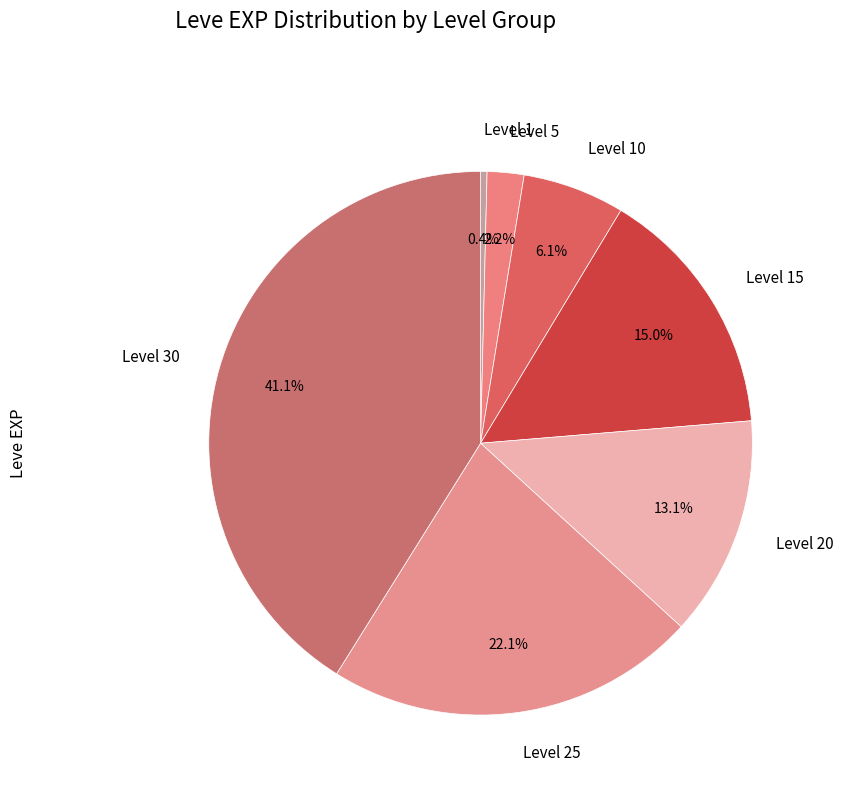

Is the sum of Level 1 and Level 5 greater than half?

No